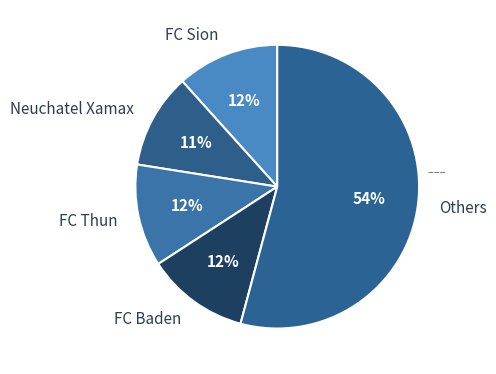

Combined, do Neuchatel Xamax and FC Baden account for over 50%?

No